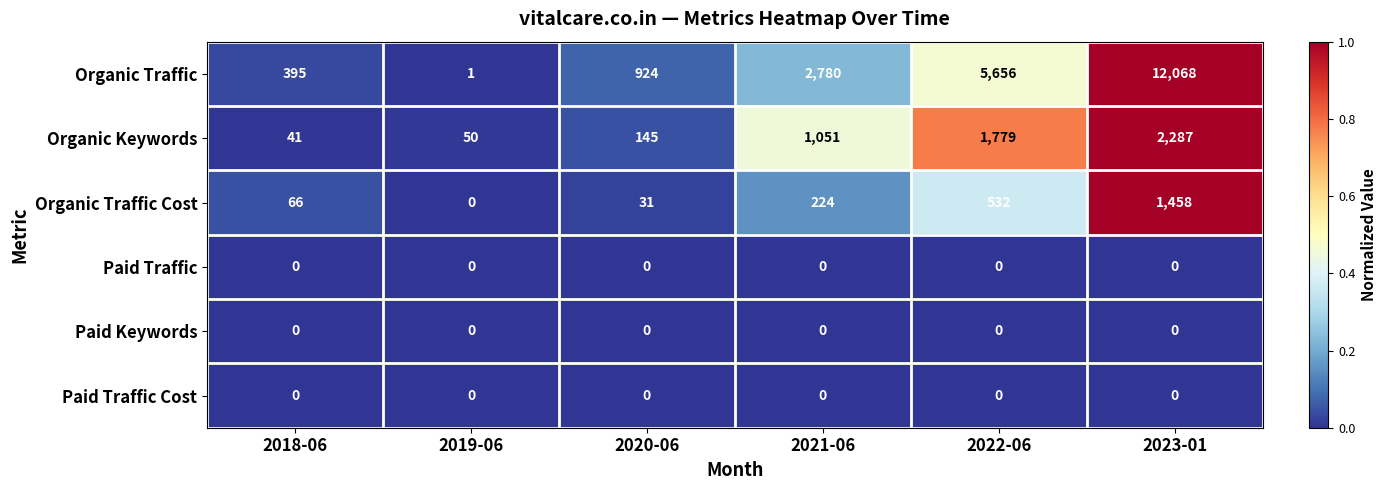

What is the sum of all Organic Traffic Cost values?

2311